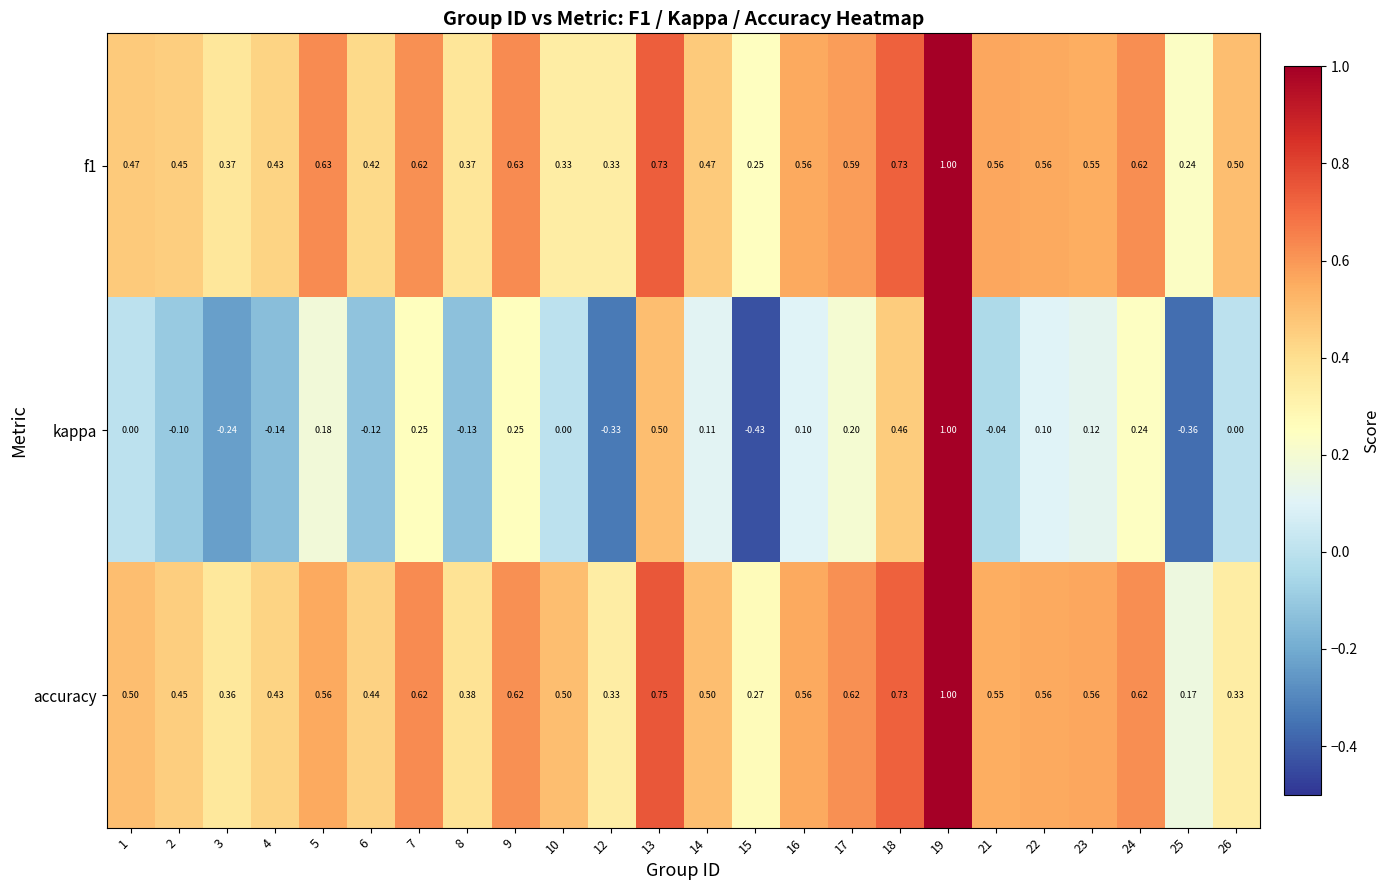

Is the value of f1 at 23 greater than the value of kappa at 6?

Yes